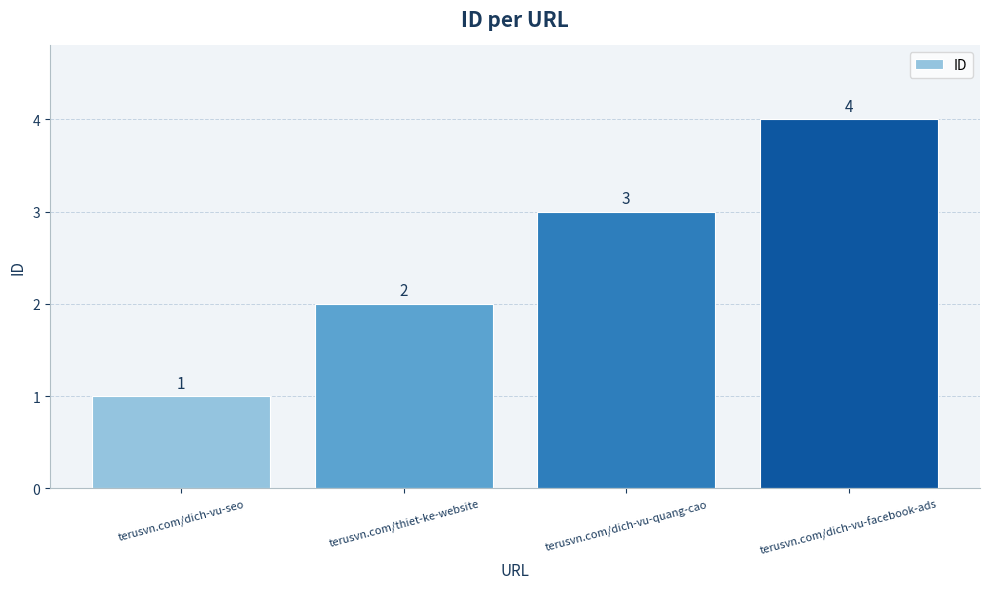

What is the label of the 2nd bar from the right?

terusvn.com/dich-vu-quang-cao